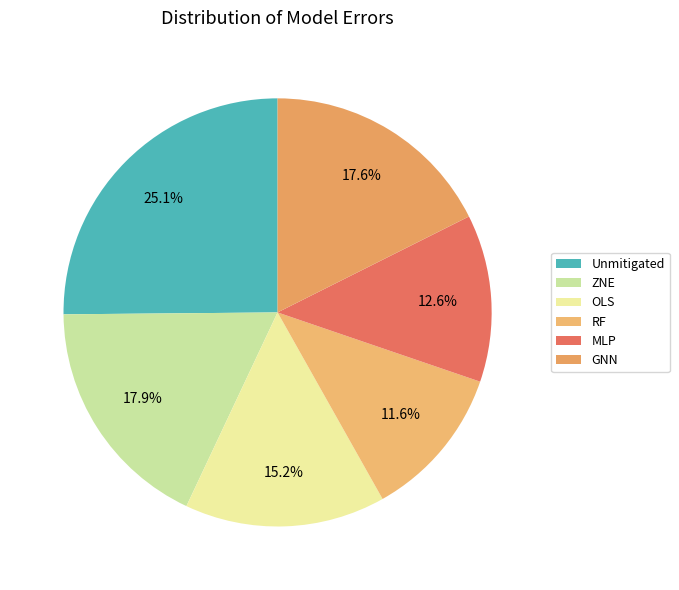

What is the largest slice in the pie chart?

Unmitigated